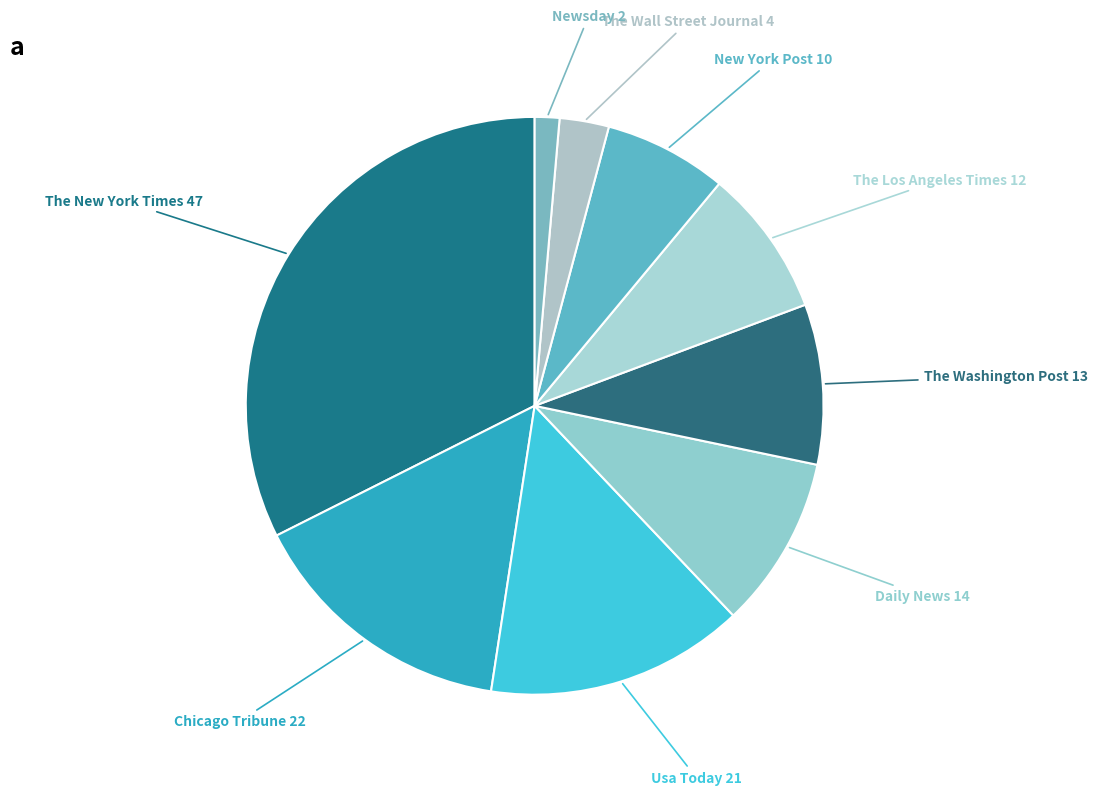

How many segments does this pie chart have?

9